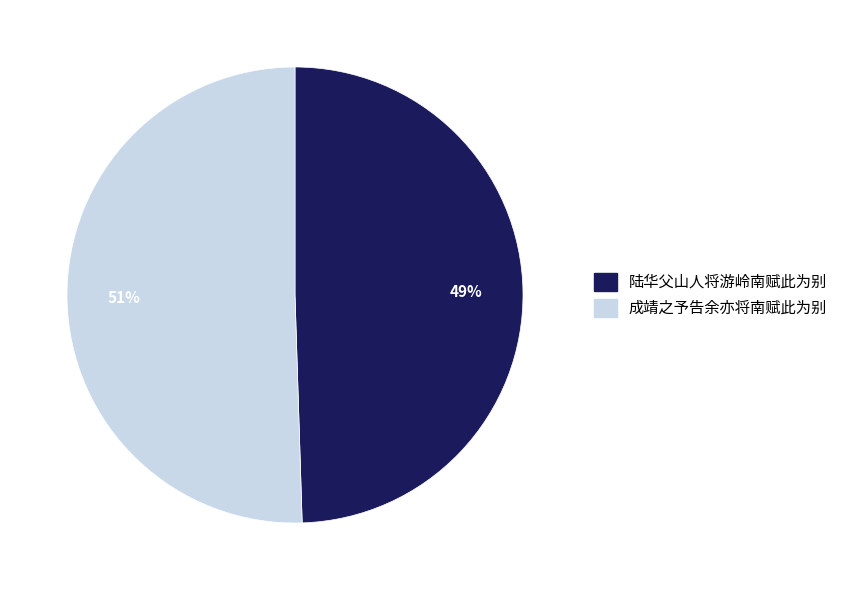

The 成靖之予告余亦将南赋此为别 slice represents 45% of the pie. True or false?

False